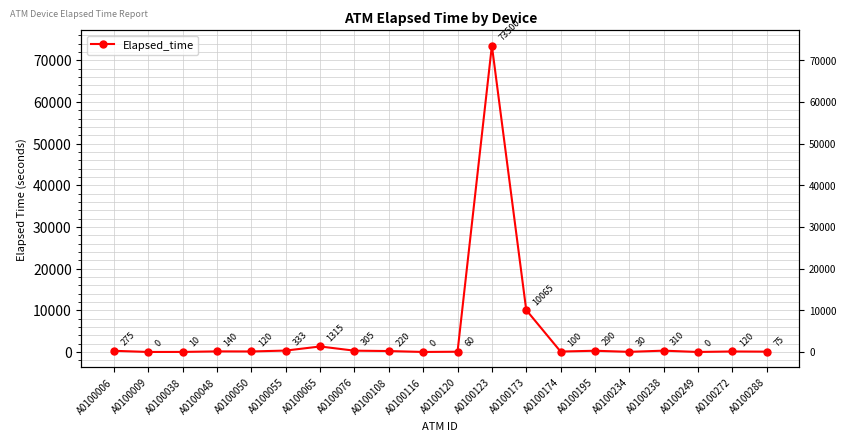

At which category does the data reach its first local valley?

A0100009